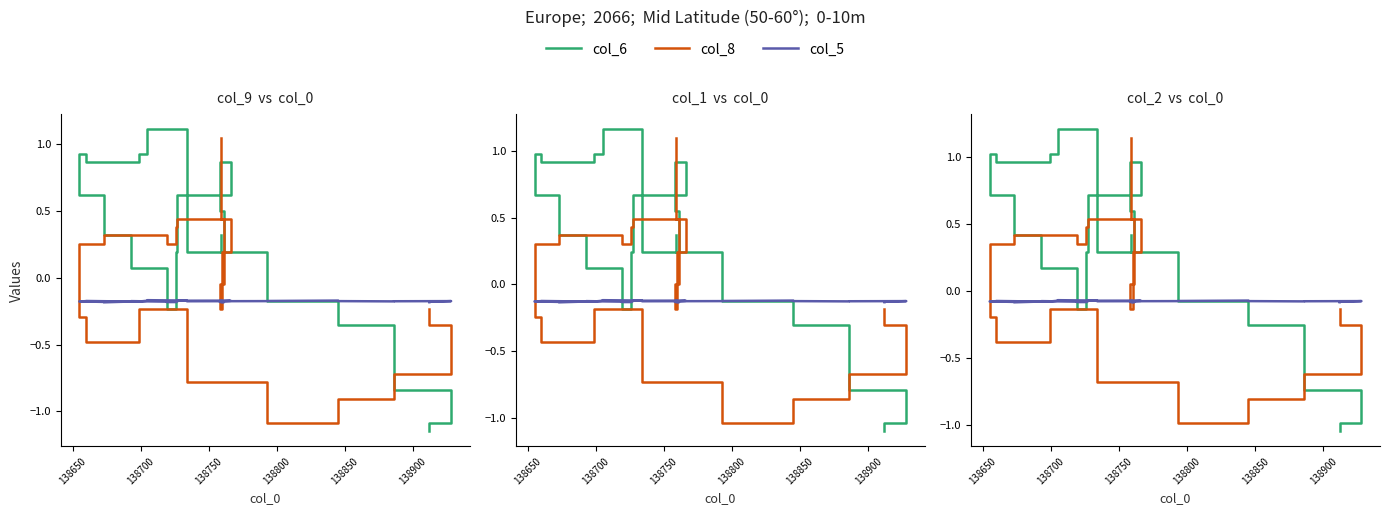

What is the difference between the maximum and second lowest values in the col_8 series?

2.1